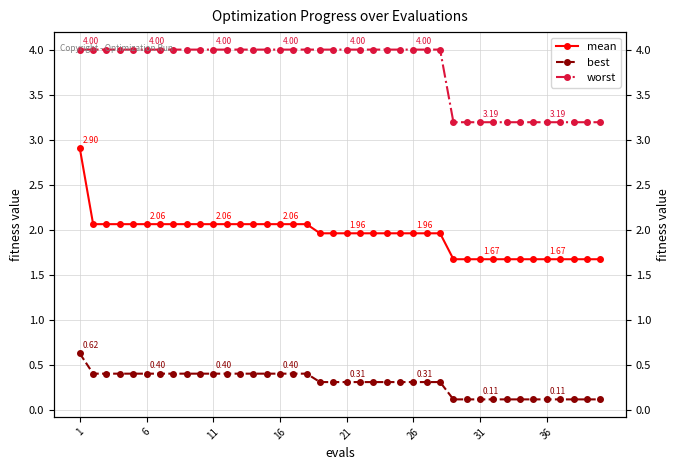

What is the greatest value displayed?

4.0